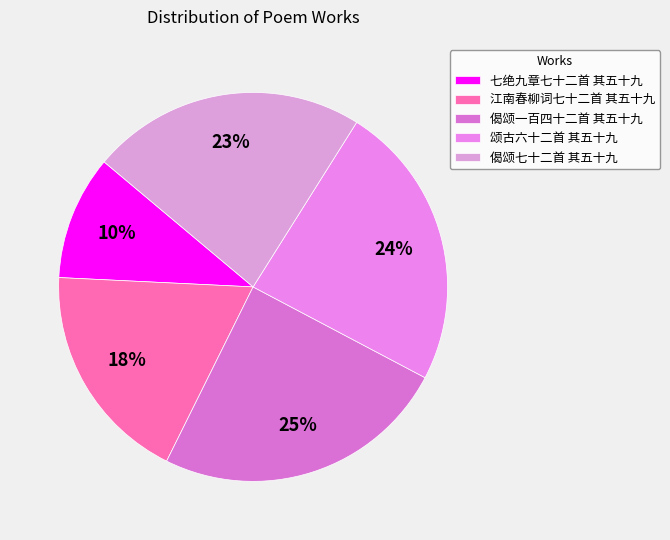

What is the ratio of the value at 偈颂七十二首 其五十九 to the value at 七绝九章七十二首 其五十九?

2.2